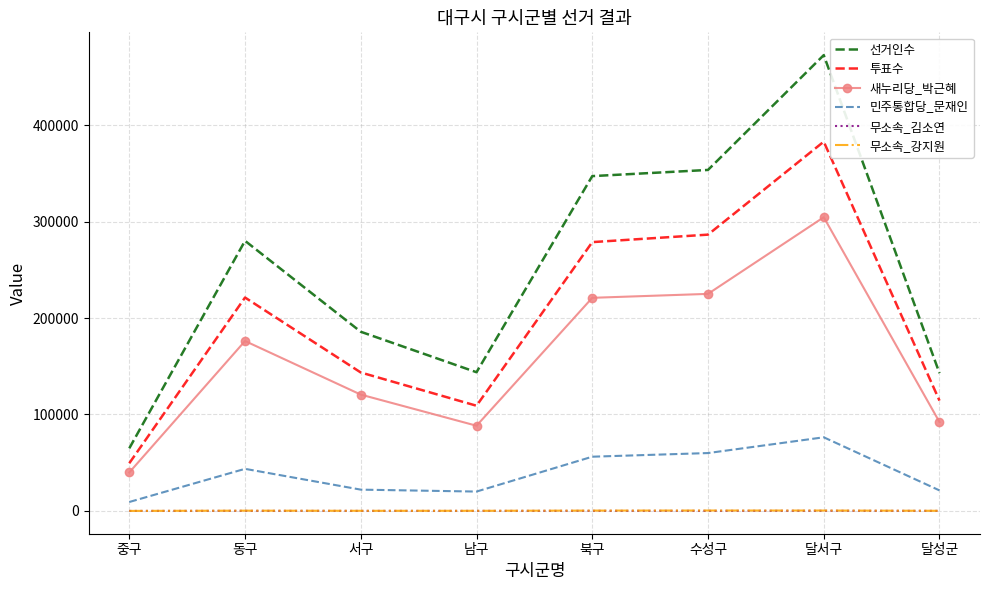

What is the maximum value shown in the chart?

472596